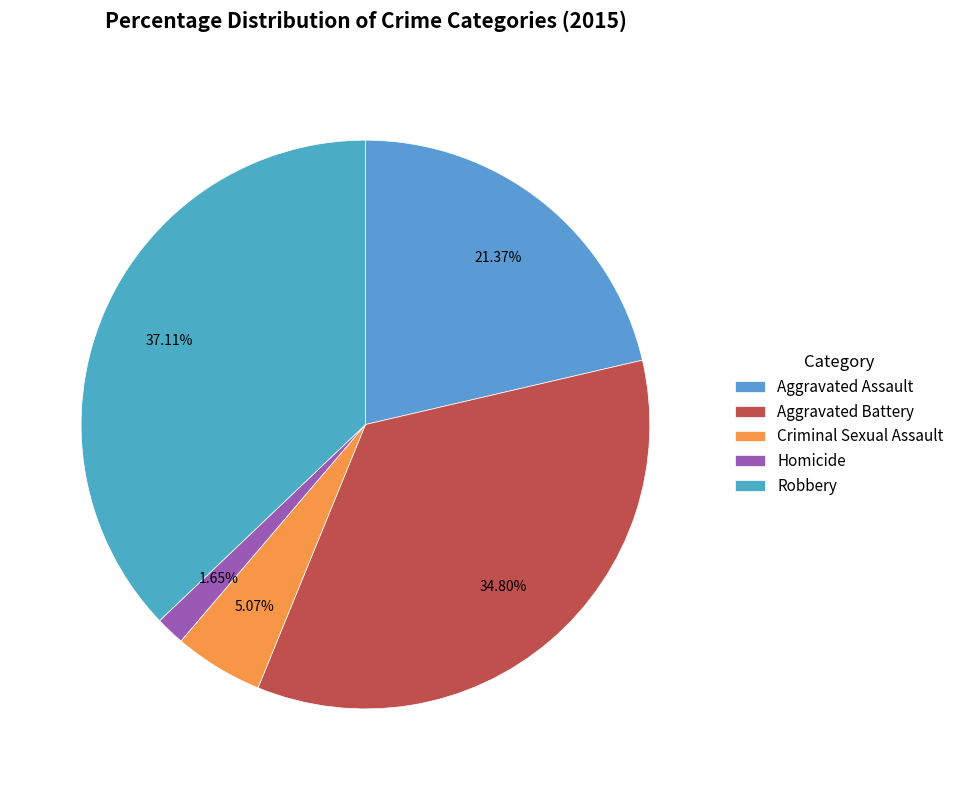

Is it true that Robbery is 24% of the pie?

False